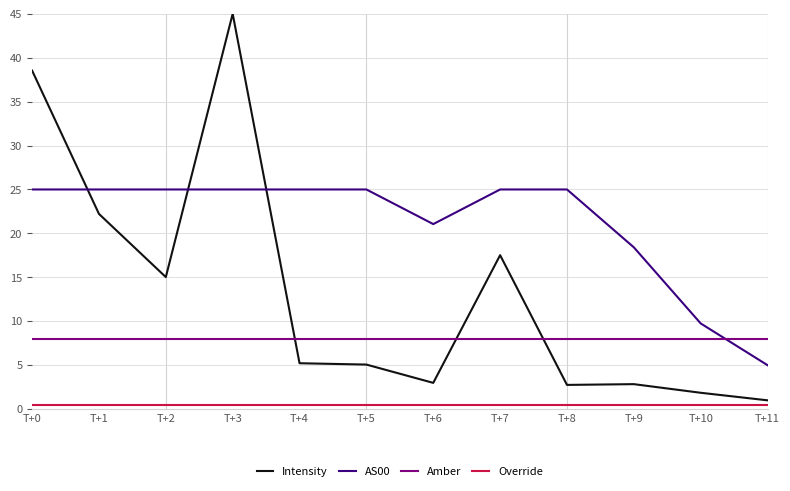

The Amber series shows 13.7 at T+5. True or false?

False